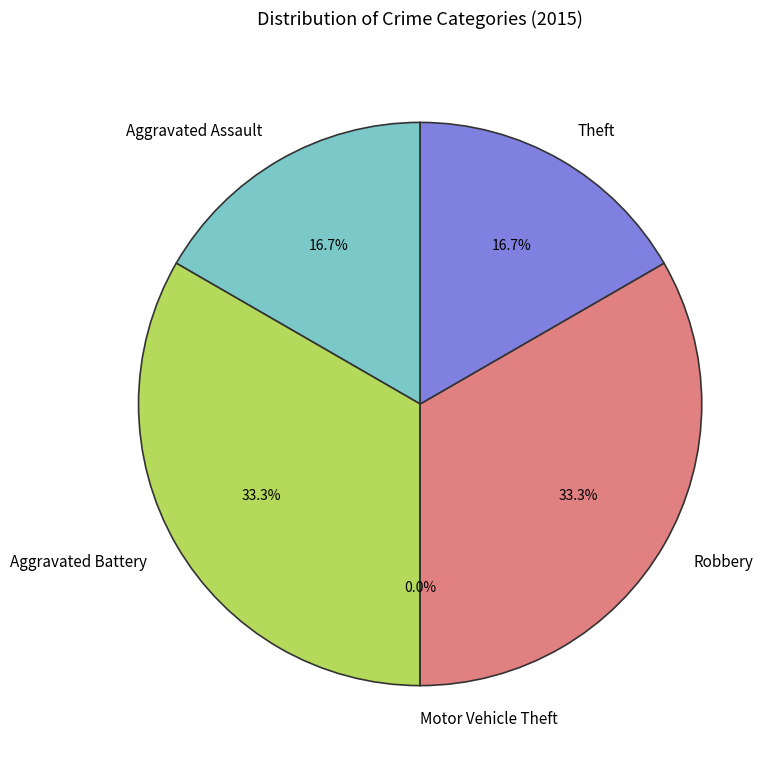

To the nearest percent, what is the difference between the Aggravated Battery and Aggravated Assault slice percentages?

17%